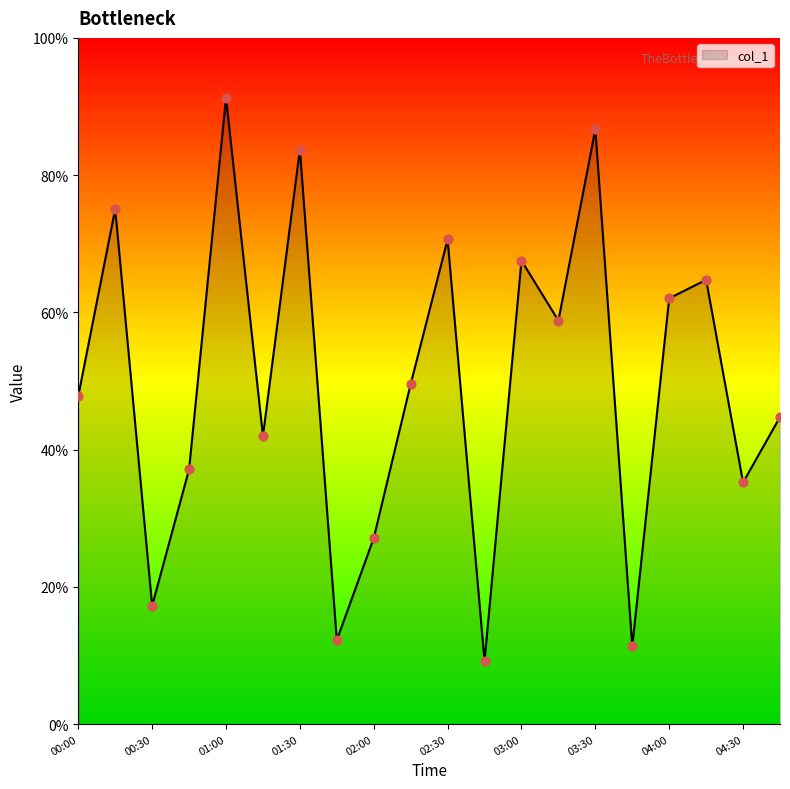

What is the minimum value shown in the chart?

9.2